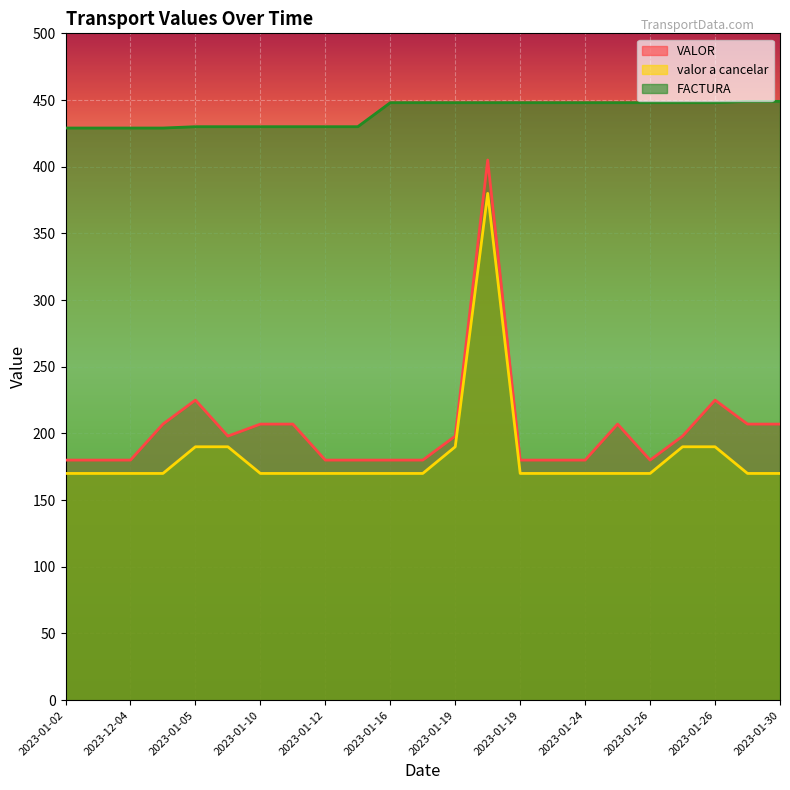

True or false: valor a cancelar and FACTURA cross at least once.

False